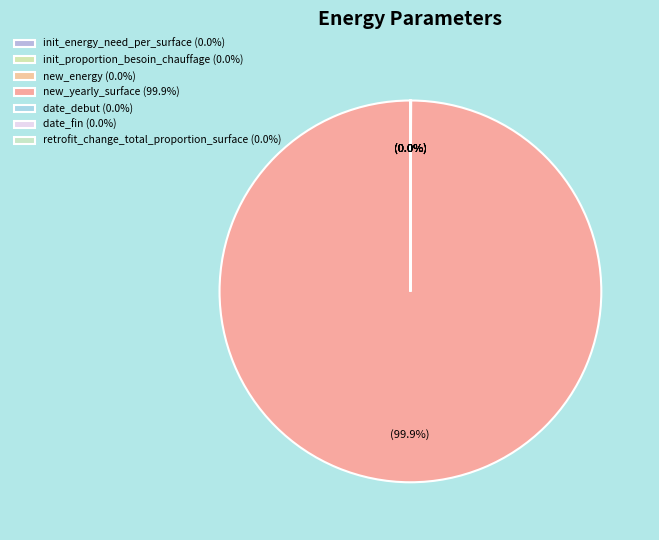

What is the majority slice?

new_yearly_surface